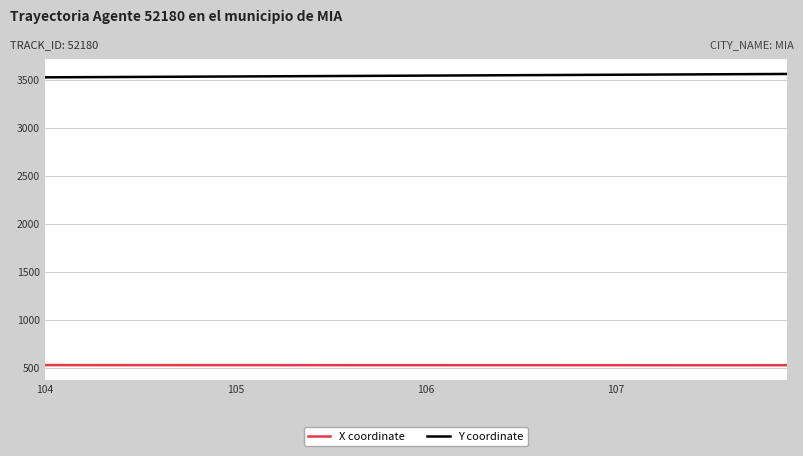

Rank the series by their maximum value, from highest to lowest.

Y coordinate, X coordinate